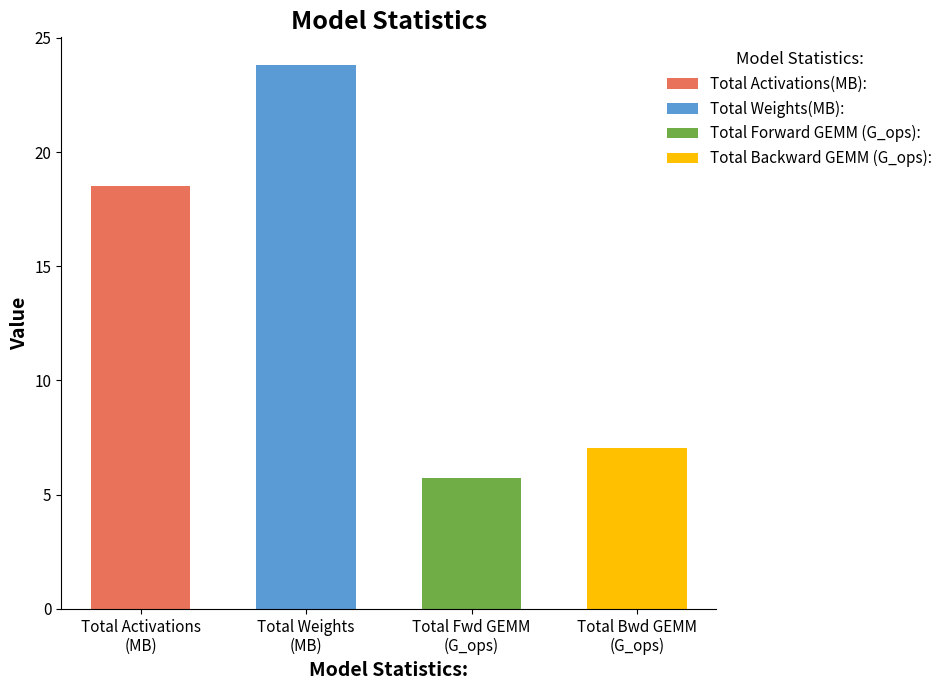

What is the difference between the maximum and second lowest values?

16.8